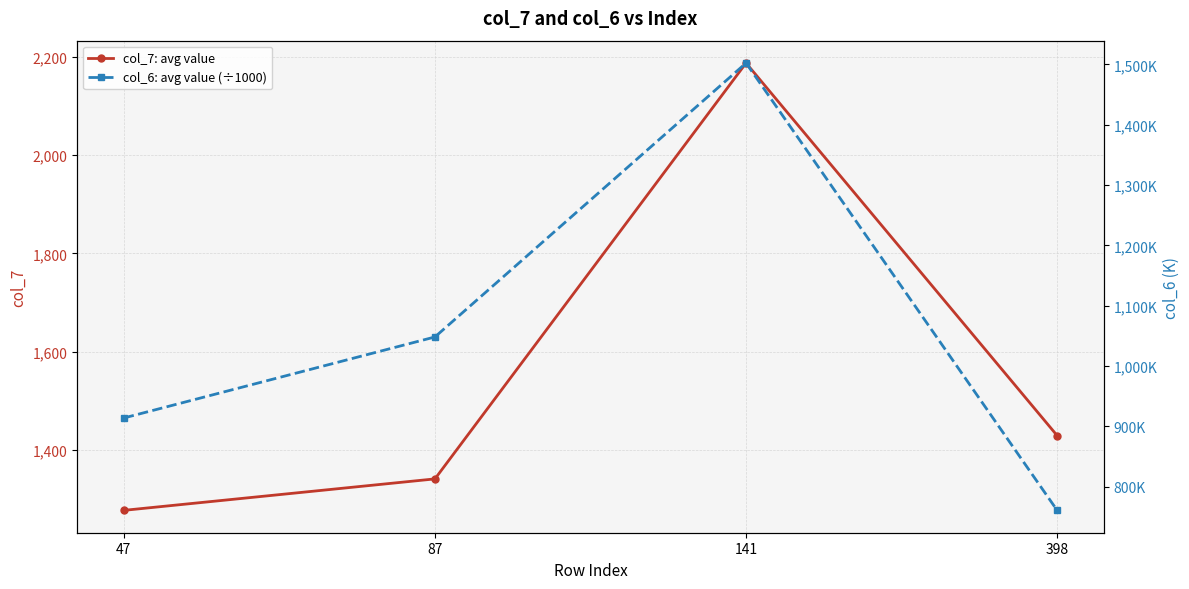

What is the value of the col_7: avg value point at the 1st from the left?

1277.1